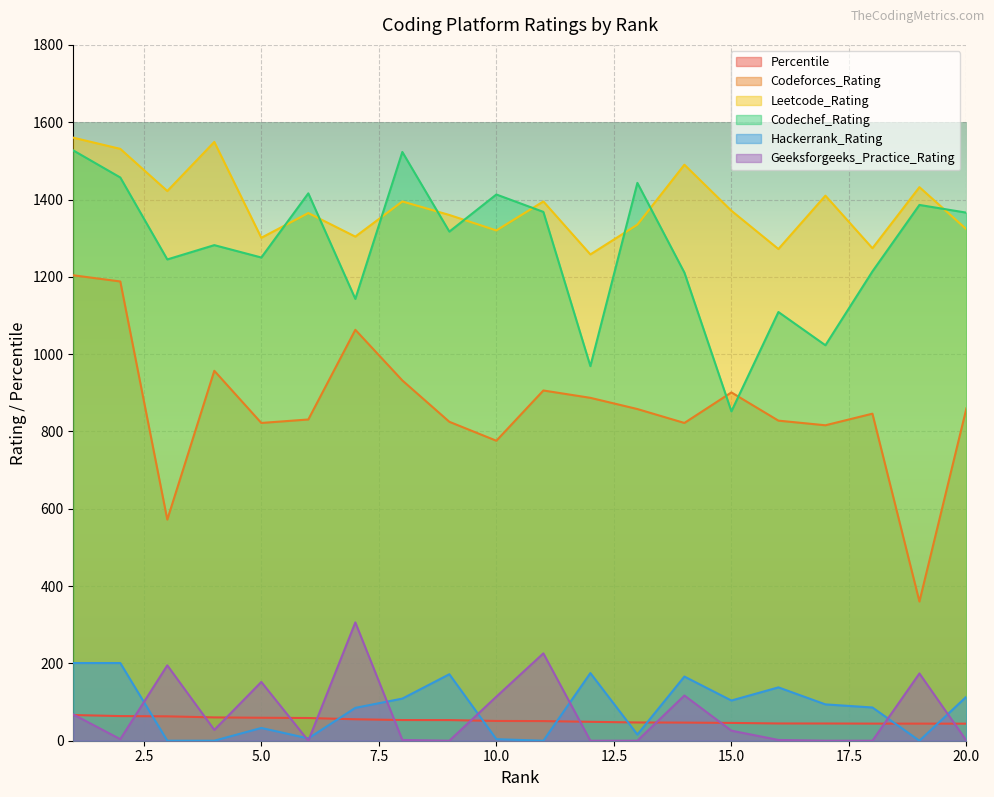

What is the value of the Leetcode_Rating point at the 8th from the left?

1395.0